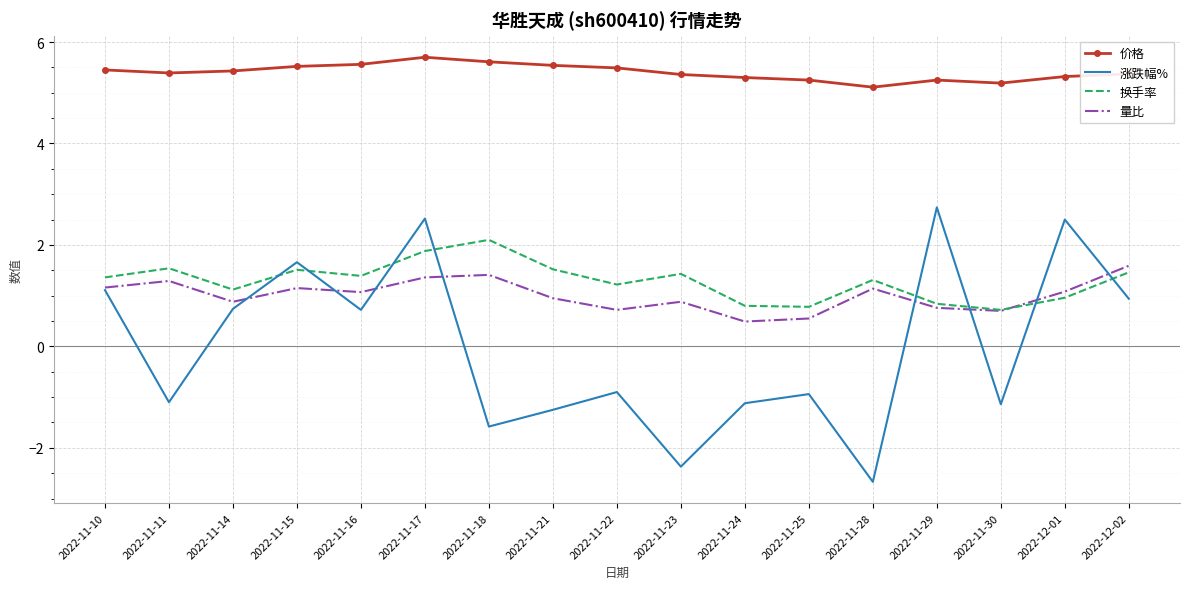

Is it true that 量比 equals 1.1 at 2022-11-28?

True